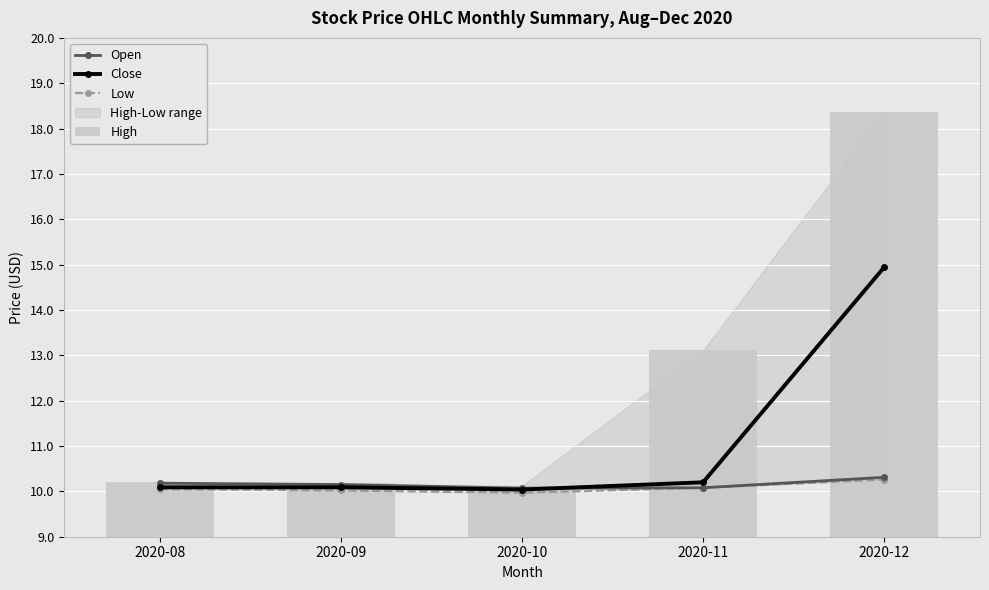

What is the spread (max minus min) of values at 2020-10?

0.1